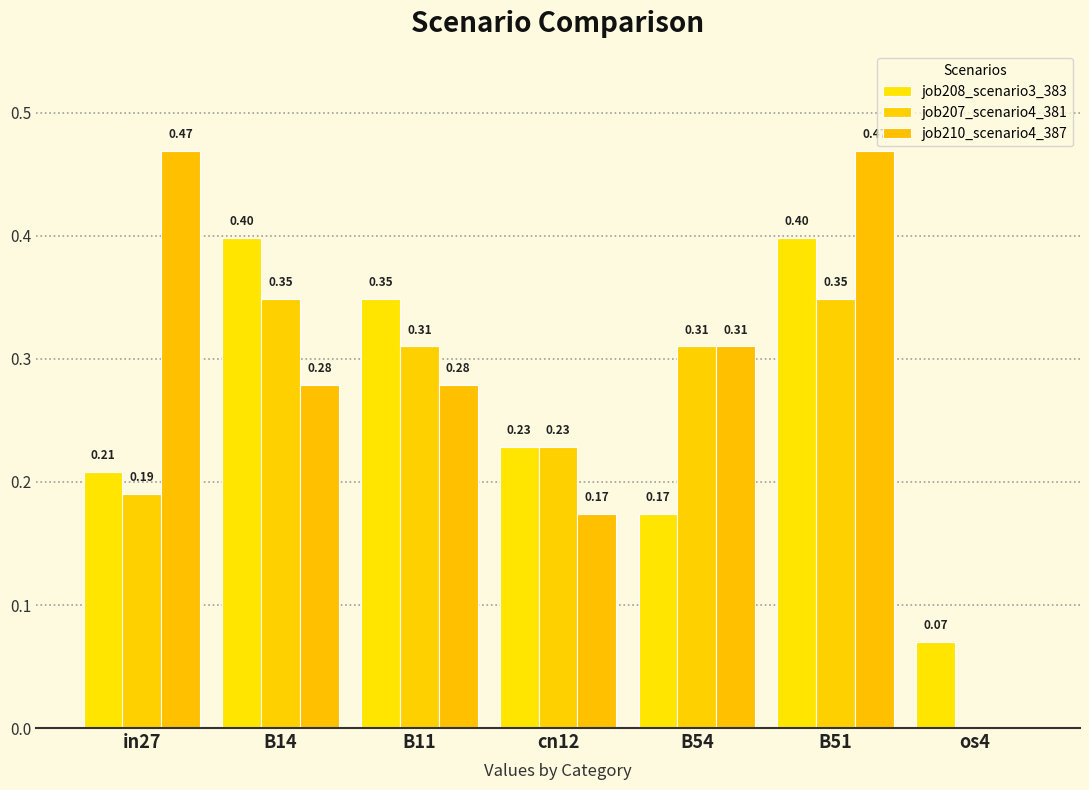

Rank the categories by job210_scenario4_387 value from highest to lowest.

in27, B51, B54, B14, B11, cn12, os4